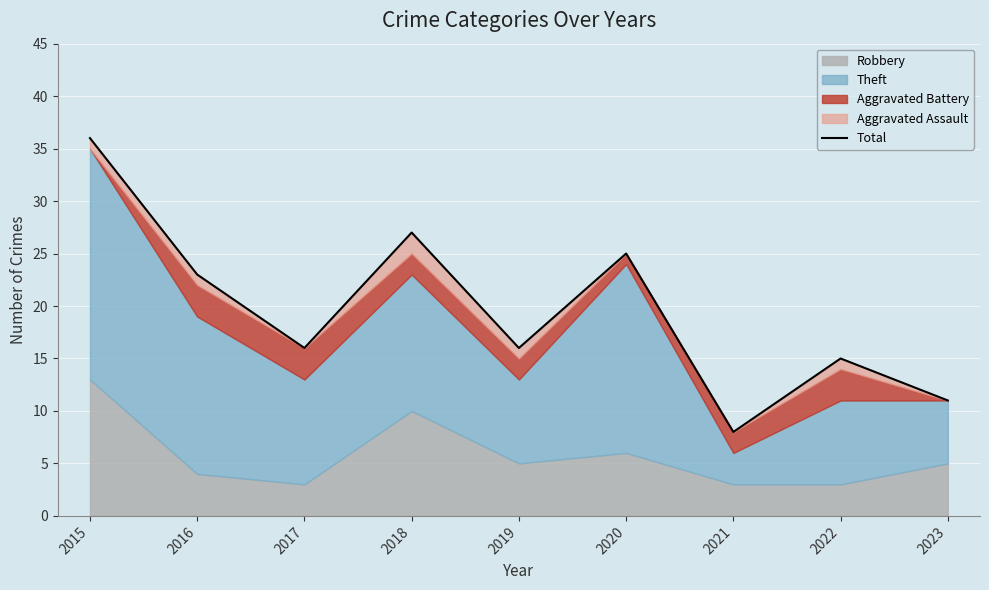

What is the approximate value at 2018?

27